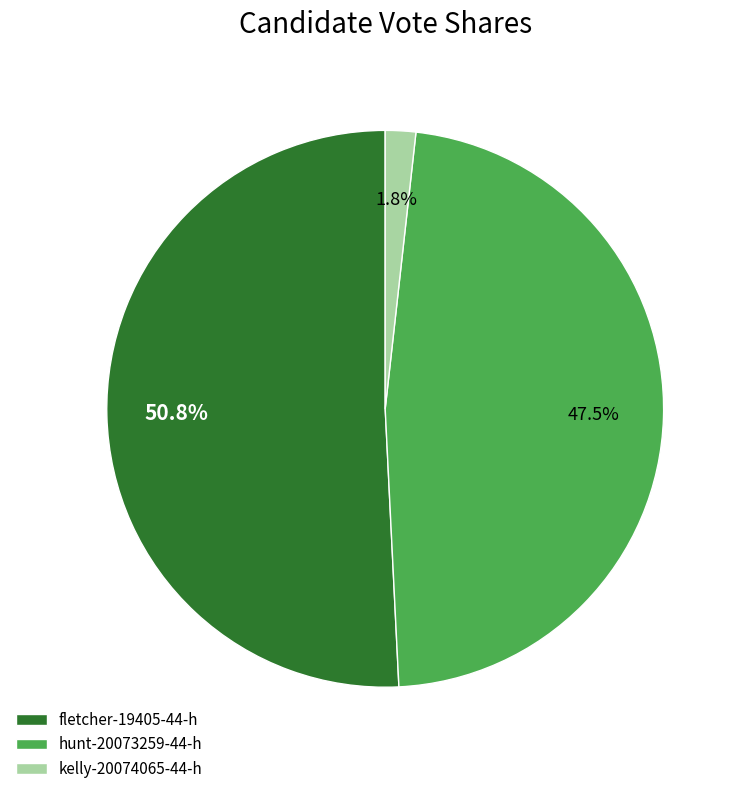

Does hunt-20073259-44-h account for over 50% of the chart?

No